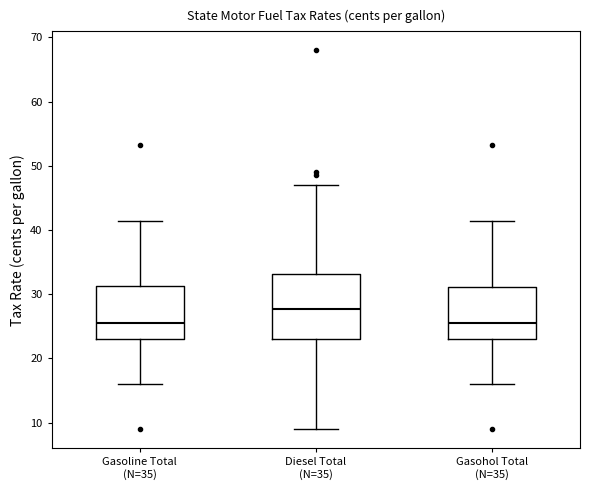

Which box is the tallest, from its lower edge to its upper edge?

Diesel Total (N=35)